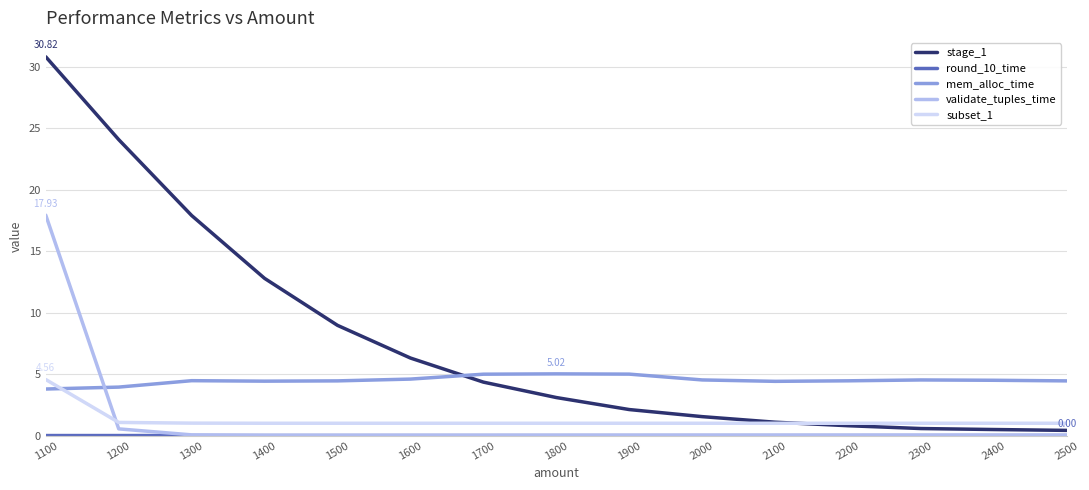

How many intersections are there between stage_1 and mem_alloc_time?

1